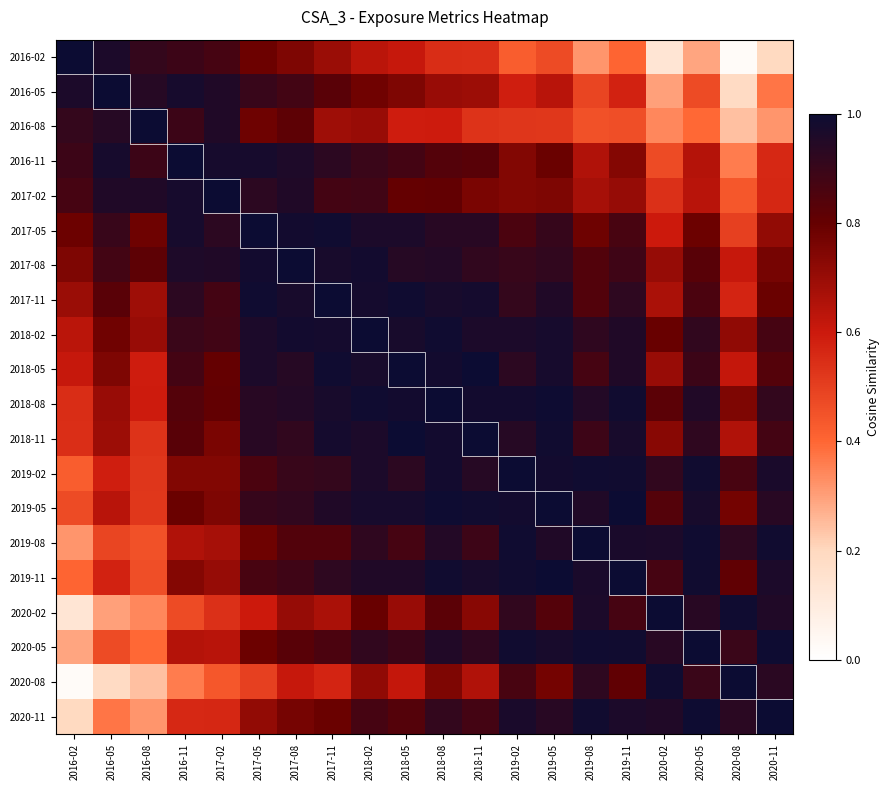

List the series in order of their peak value, lowest first.

2017-11, 2018-08, 2018-11, 2017-05, 2019-08, 2019-02, 2016-02, 2016-05, 2016-08, 2016-11, 2017-02, 2018-02, 2019-05, 2019-11, 2020-05, 2017-08, 2018-05, 2020-02, 2020-08, 2020-11